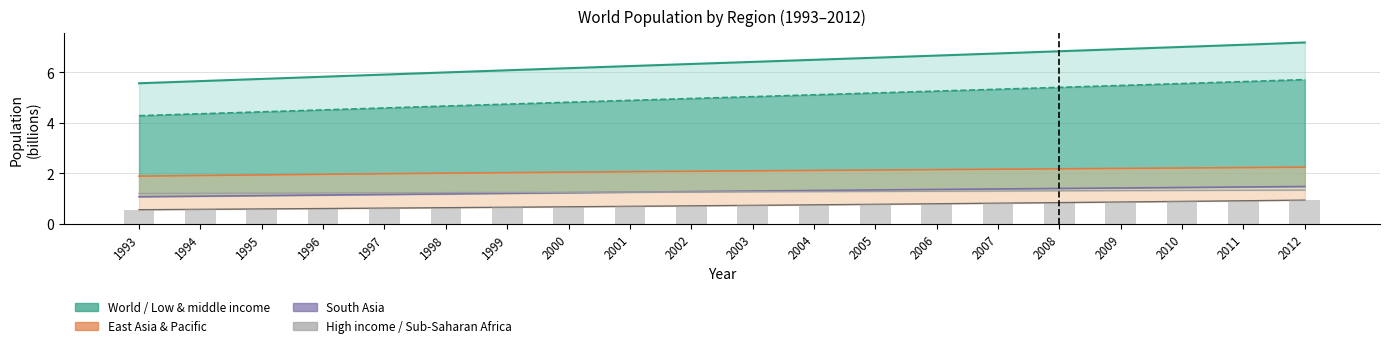

What are all the series names shown in the legend?

World, Low & middle income, High income, East Asia & Pacific, South Asia, Sub-Saharan Africa